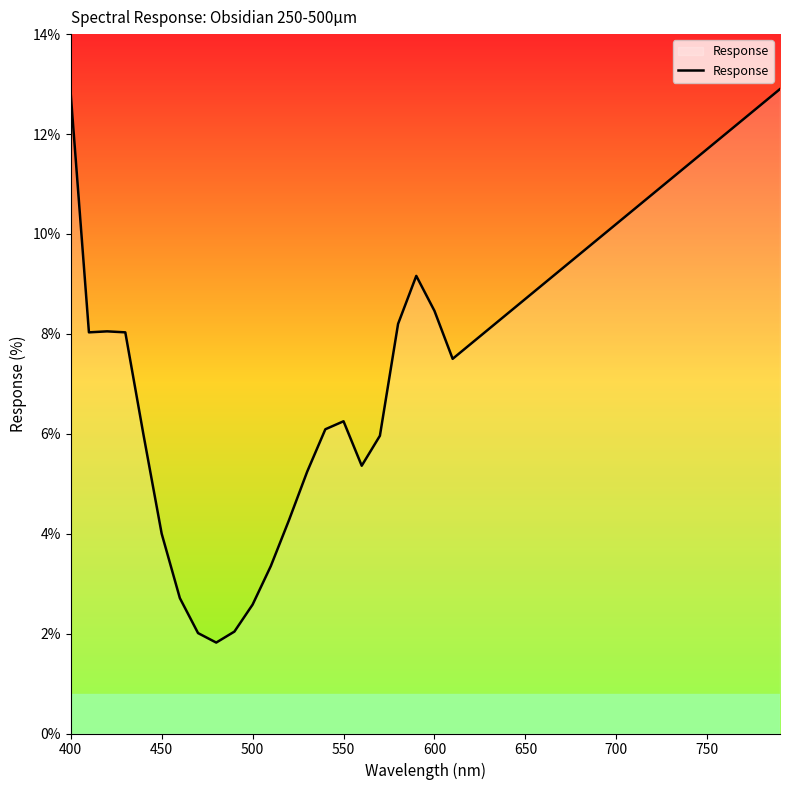

What is the minimum value shown in the chart?

1.8